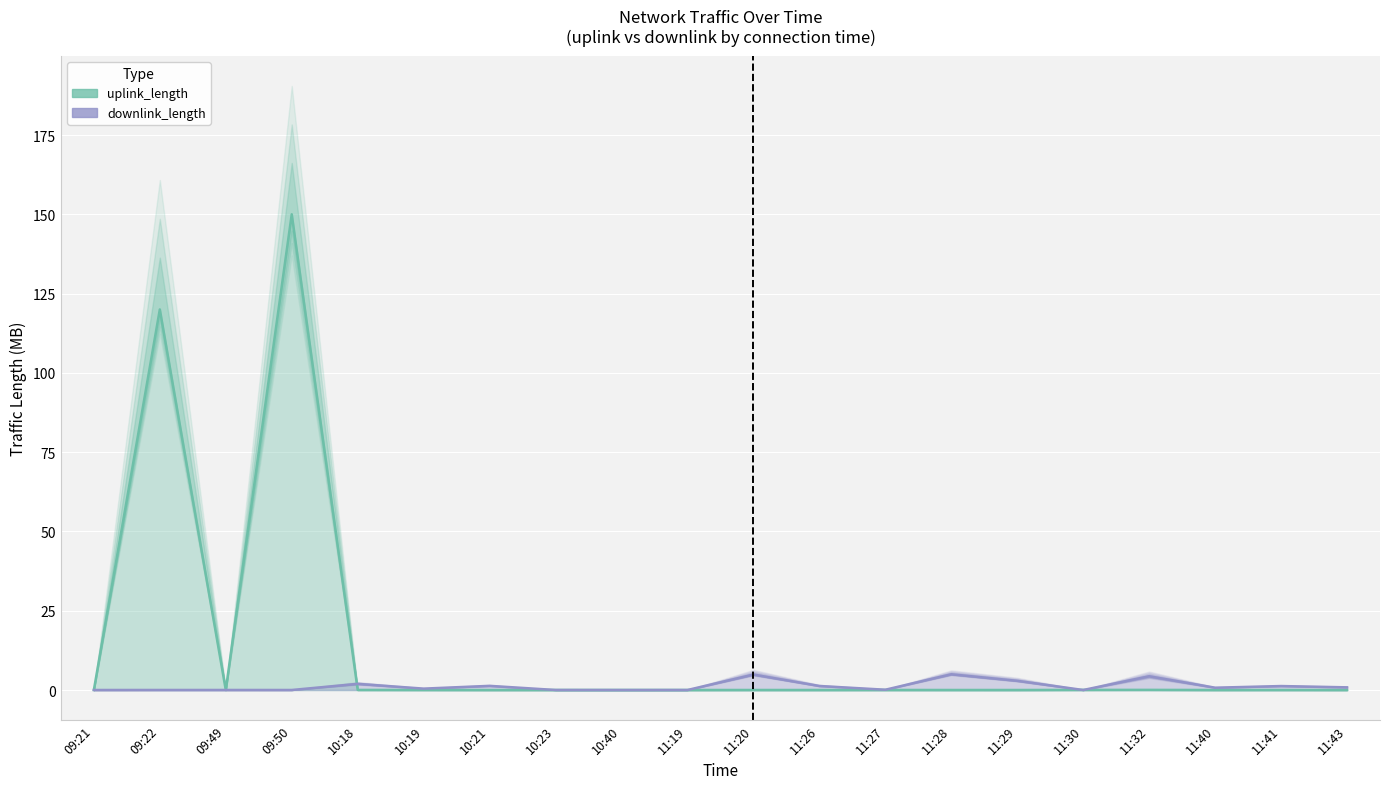

What is the maximum value for downlink_length?

5.0